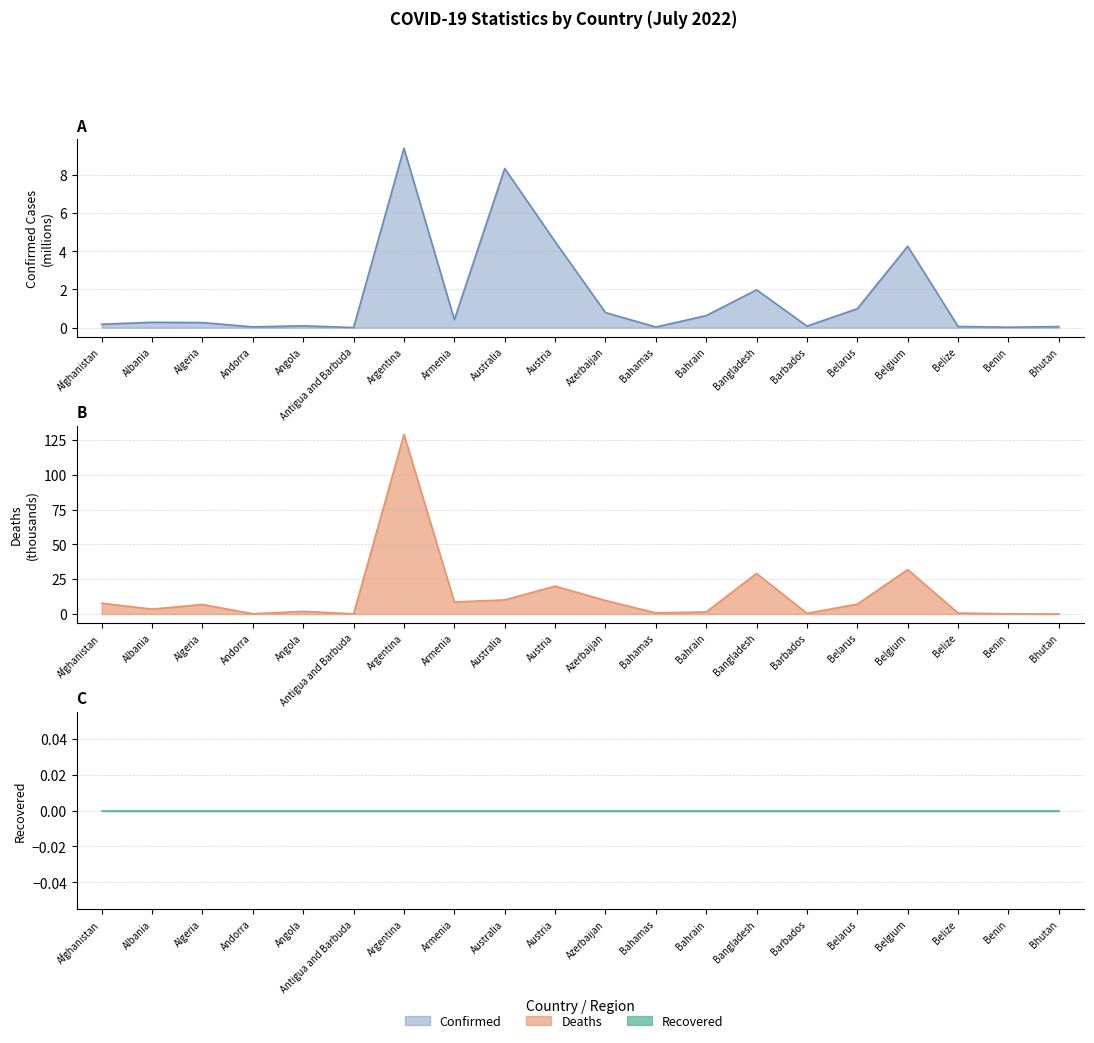

How many intersections are there between Deaths and Confirmed?

1